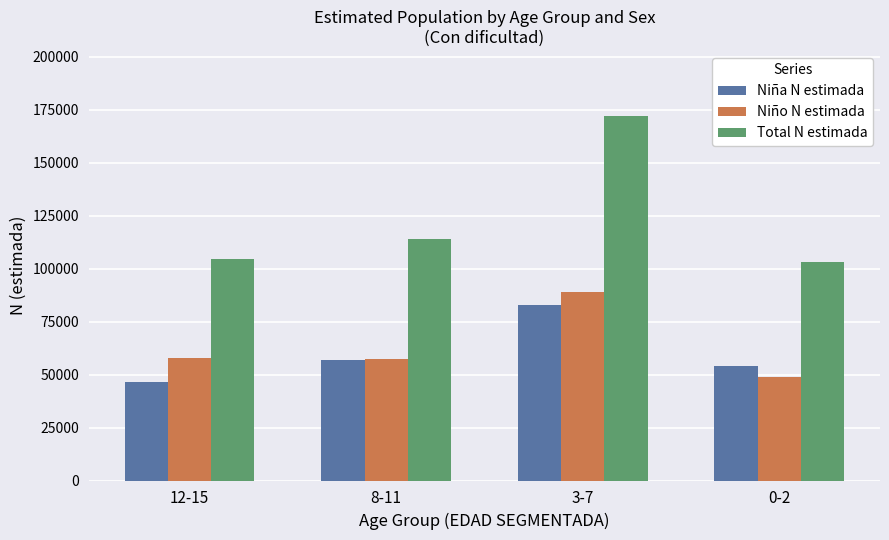

What is the sum of the Niña N estimada values at 12-15 and 8-11?

103272